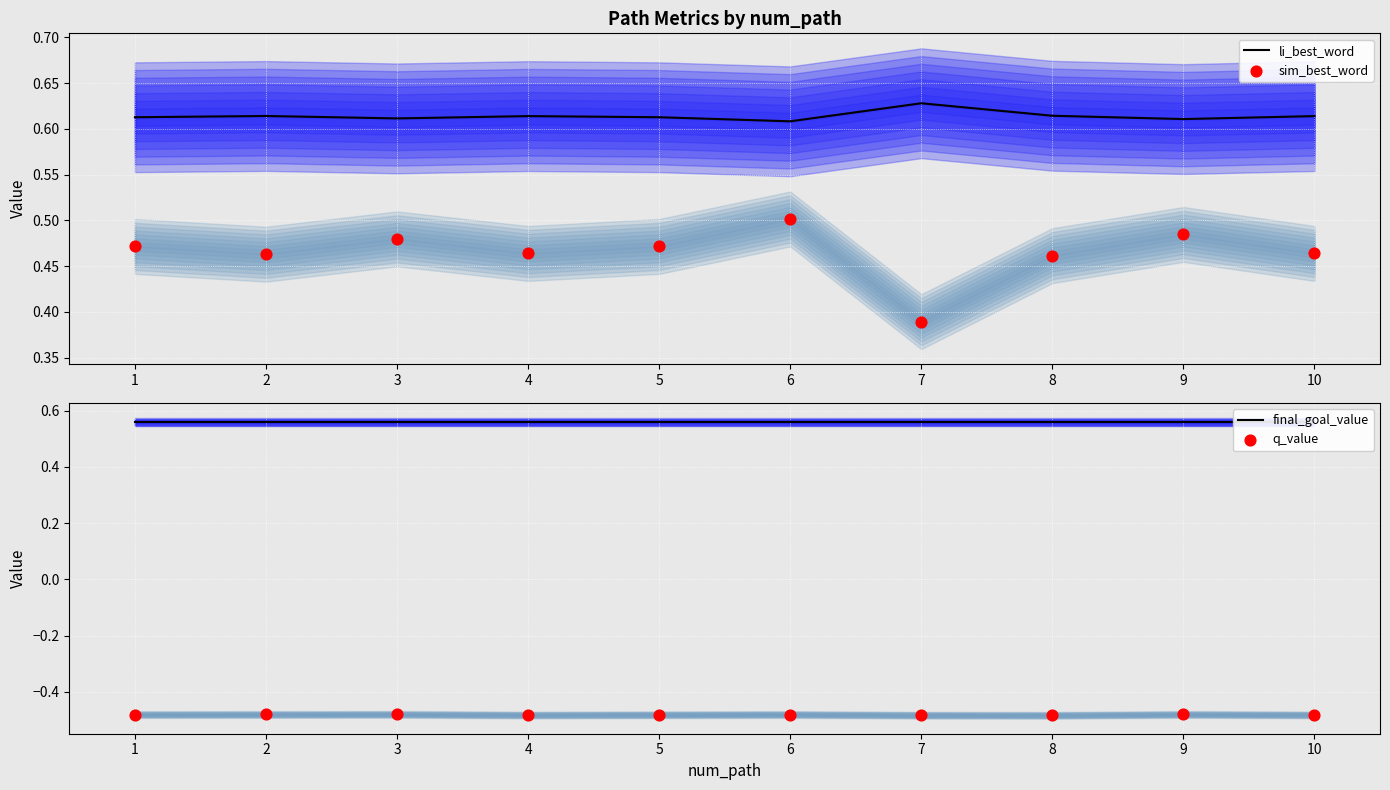

At how many categories does at least one series exceed 0?

10